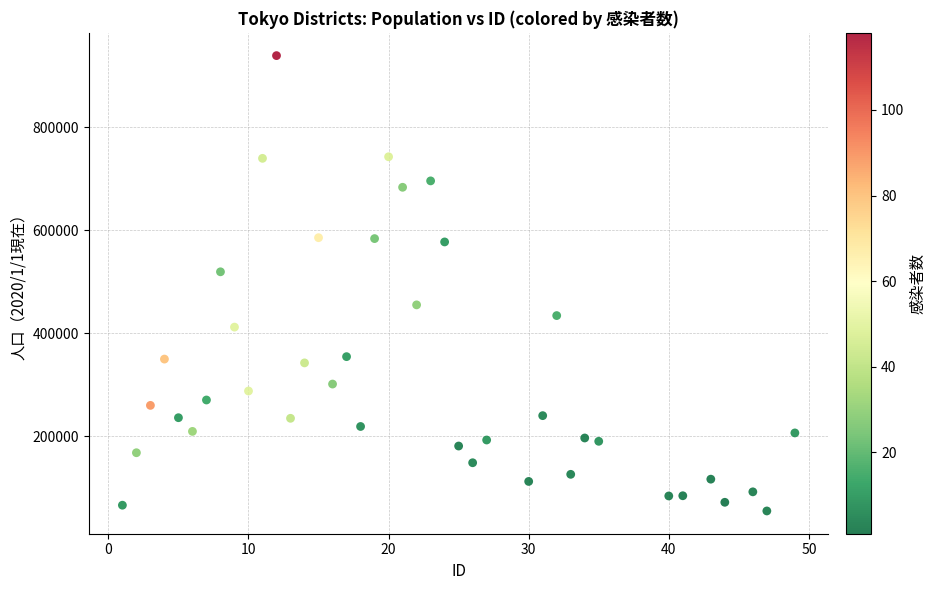

What is the range of X values (max minus min)?

48